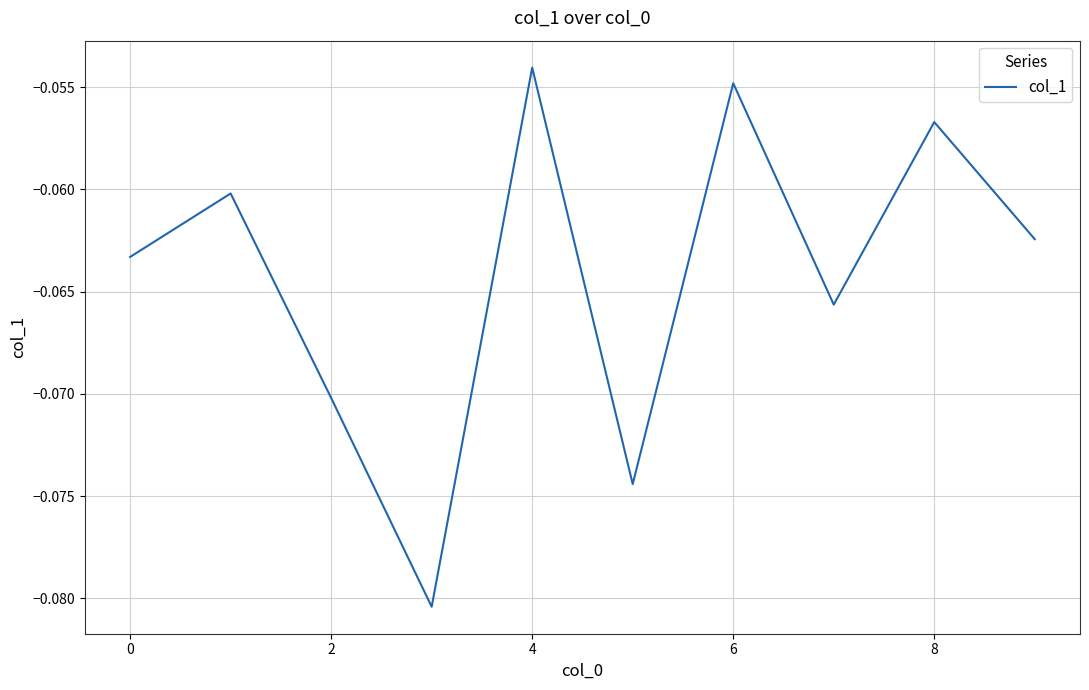

Which has a higher value, 0 or 8?

8